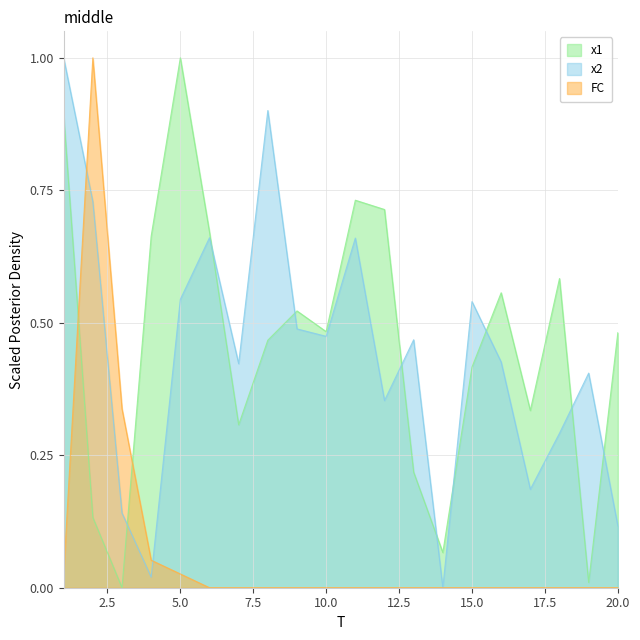

Is it true that x2 equals 0.6 at 16?

False